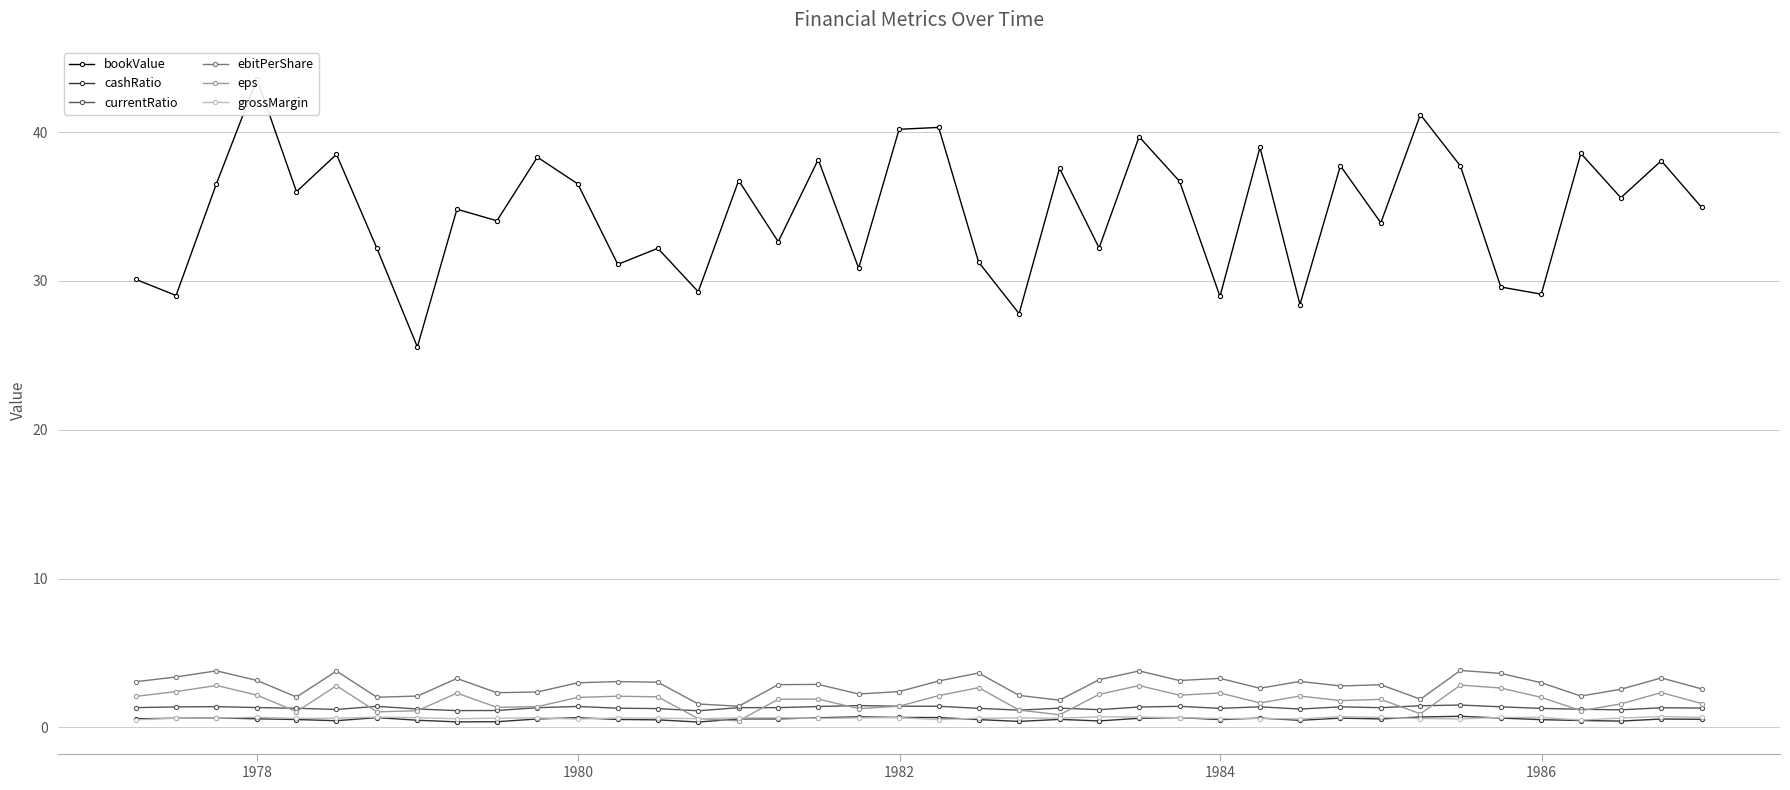

What is the minimum value shown in the chart?

0.4